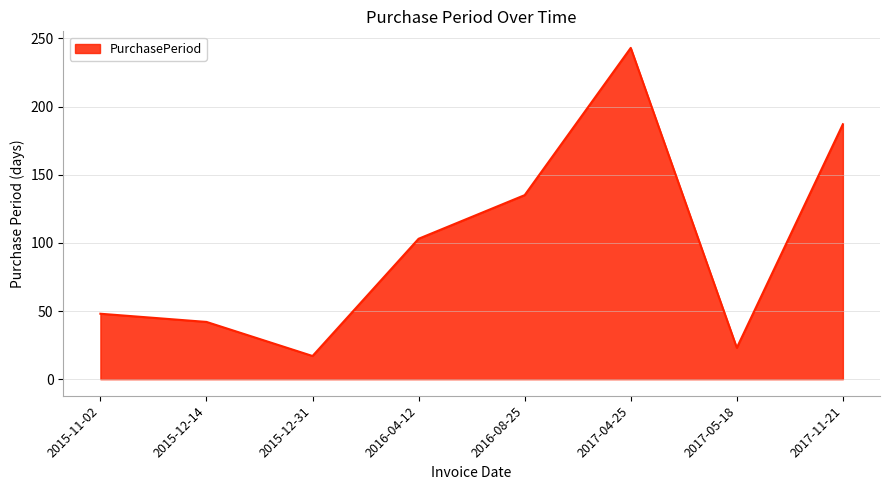

Which has a higher value, 2015-11-02 or 2016-08-25?

2016-08-25